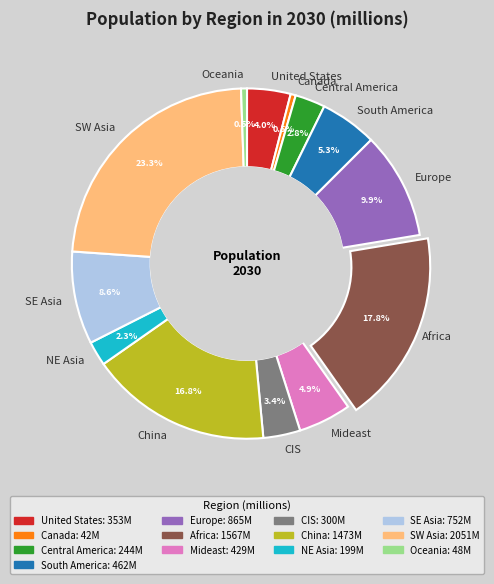

Which slice is the largest?

SW Asia